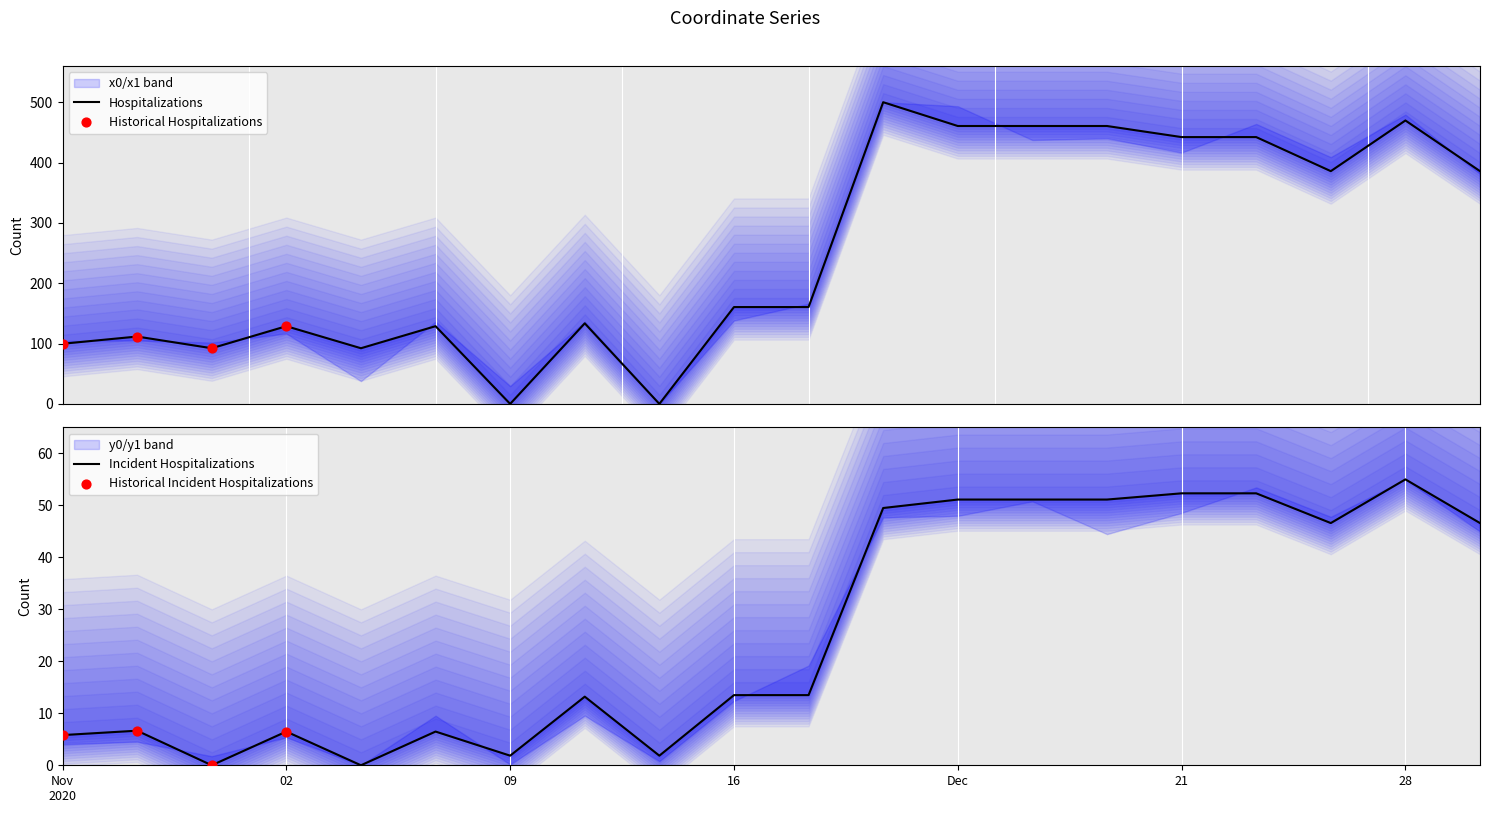

Which series has the largest Y range (max minus min)?

x0